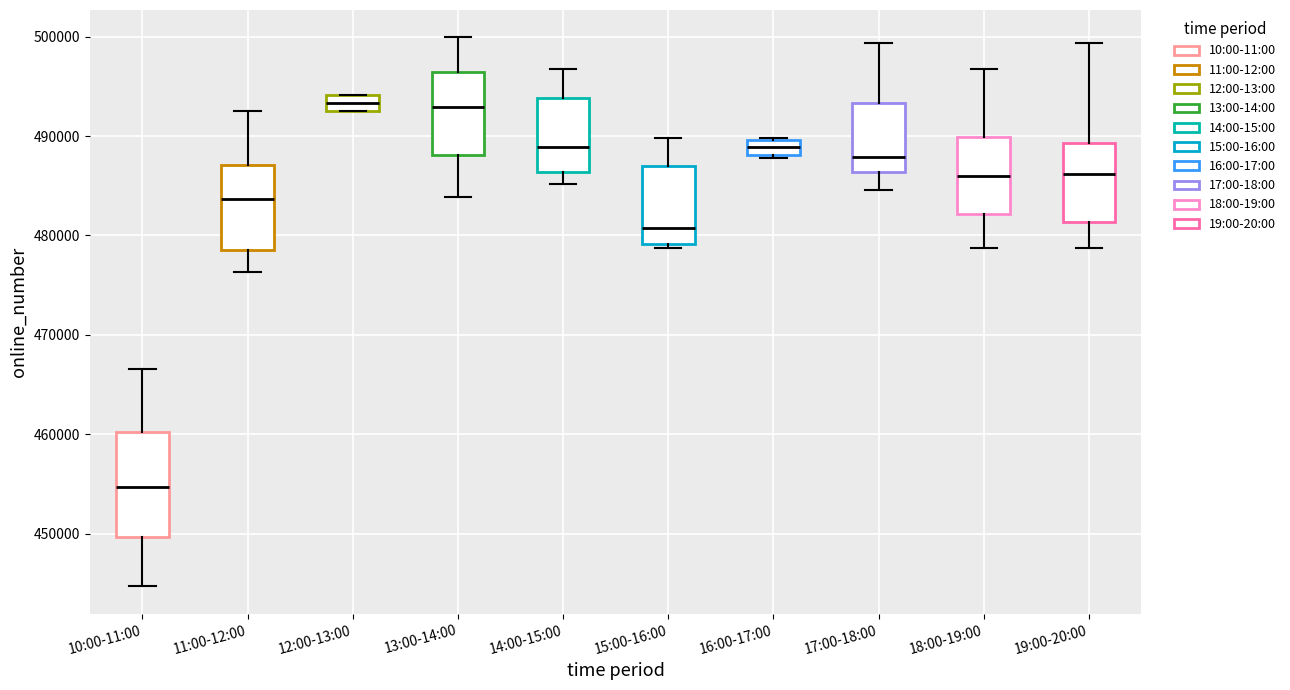

Which box is the tallest, from its lower edge to its upper edge?

10:00-11:00